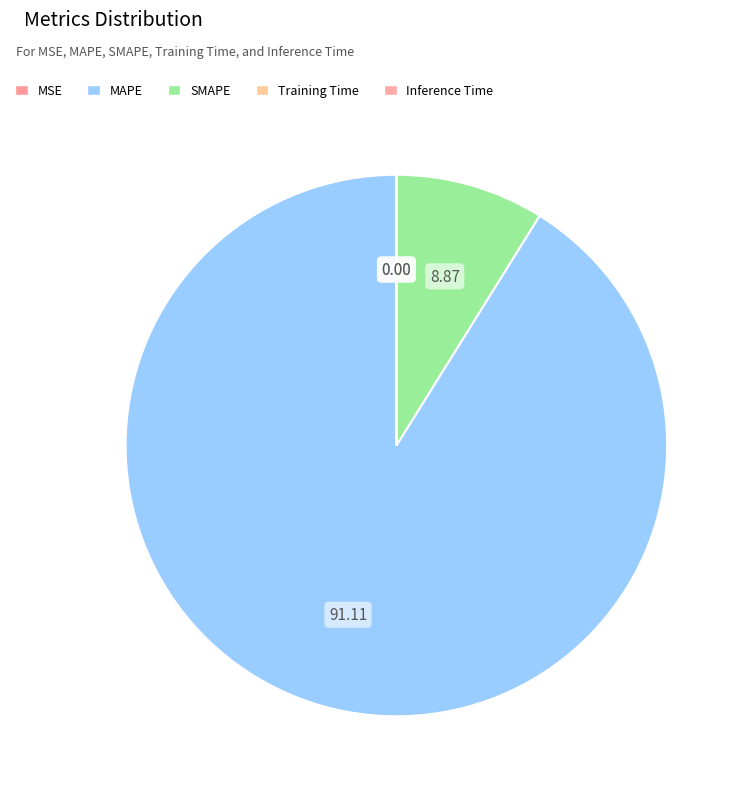

What is the largest slice in the pie chart?

MAPE